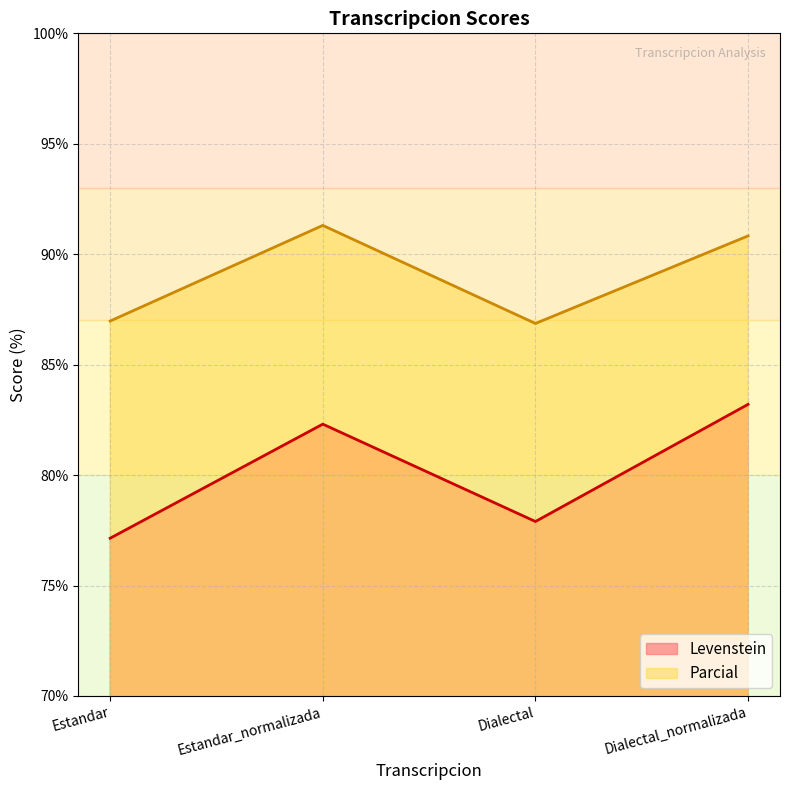

Reading left to right, extract all data points from this chart.

Levenstein: Estandar=77.1	Estandar_normalizada=82.3	Dialectal=77.9	Dialectal_normalizada=83.2
Parcial: Estandar=87.0	Estandar_normalizada=91.3	Dialectal=86.9	Dialectal_normalizada=90.8